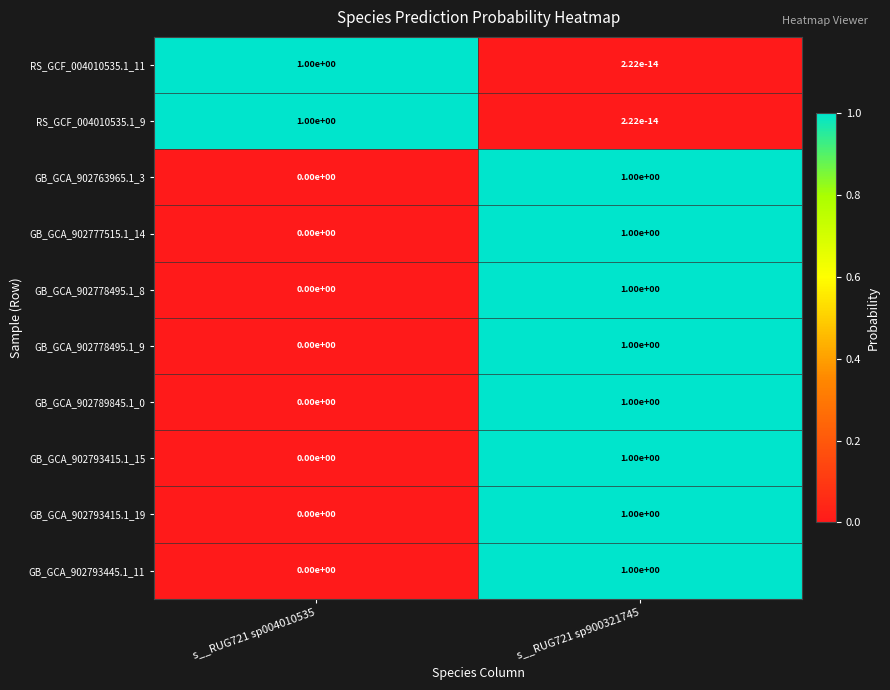

What is the difference between the highest and lowest values at s__RUG721 sp900321745?

1.0